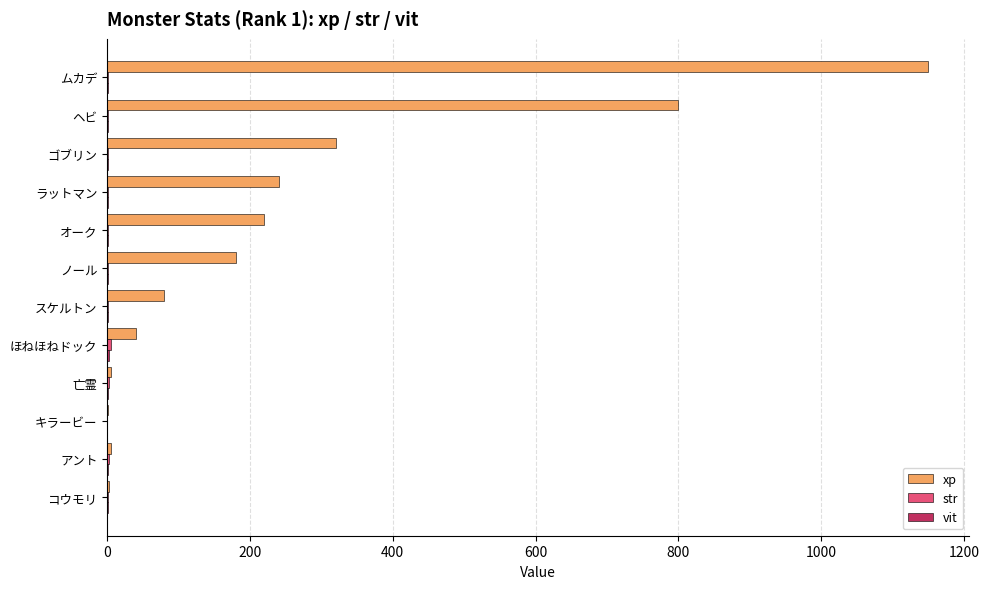

At which label does xp reach its peak?

ムカデ